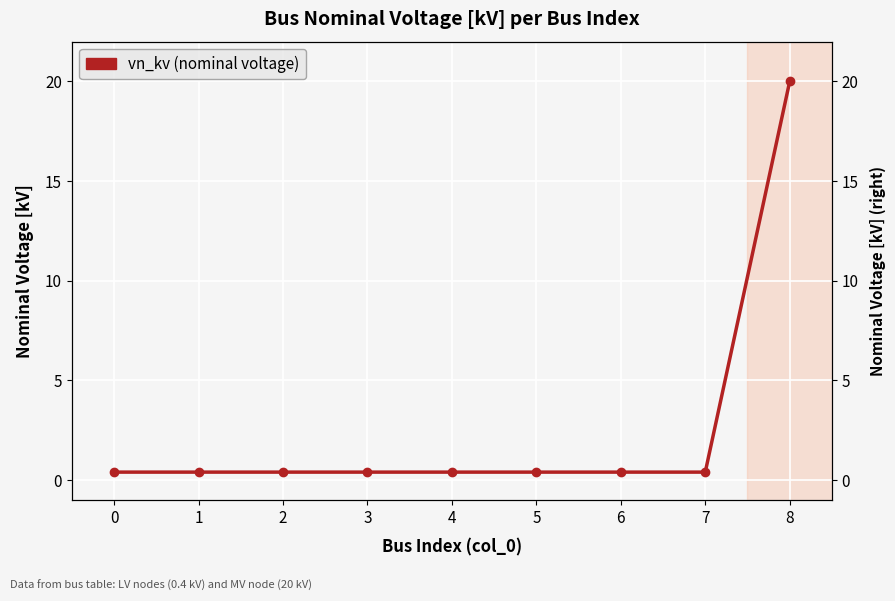

Rank the categories by value from lowest to highest.

0, 1, 2, 3, 4, 5, 6, 7, 8